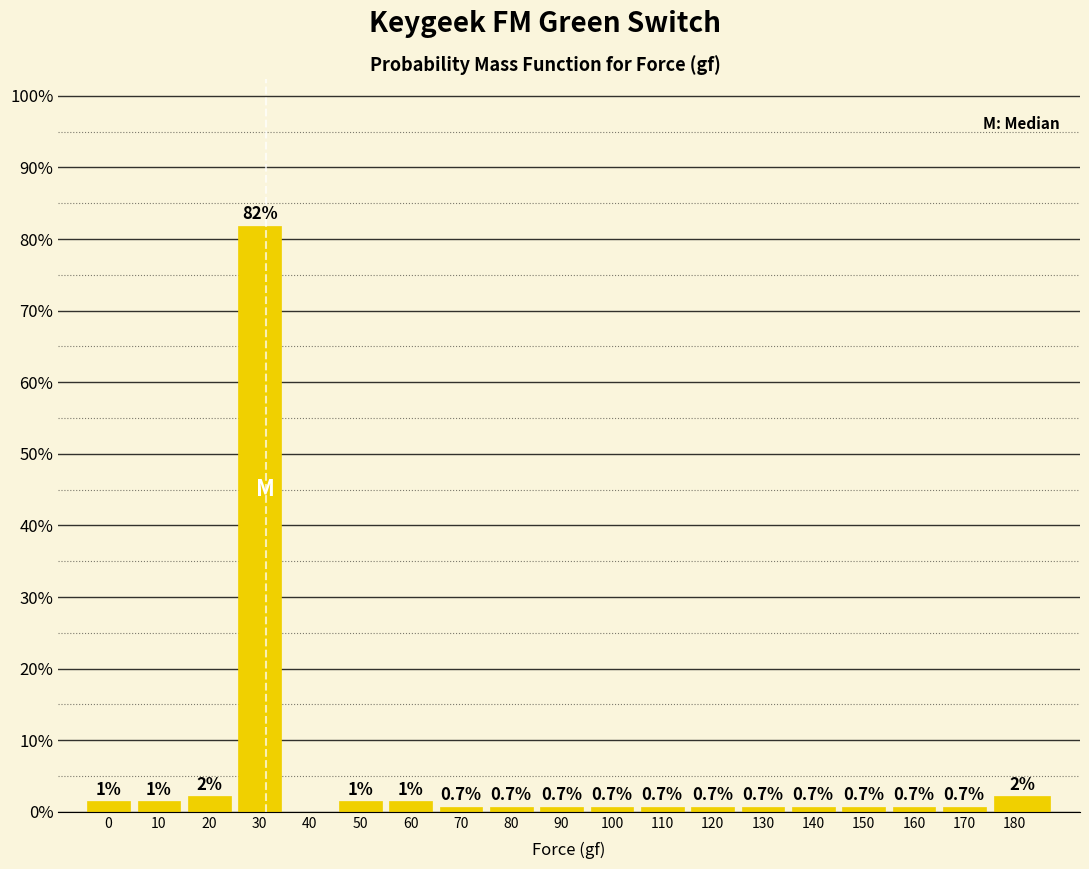

Is it true that the value at 120 is 0.7?

True